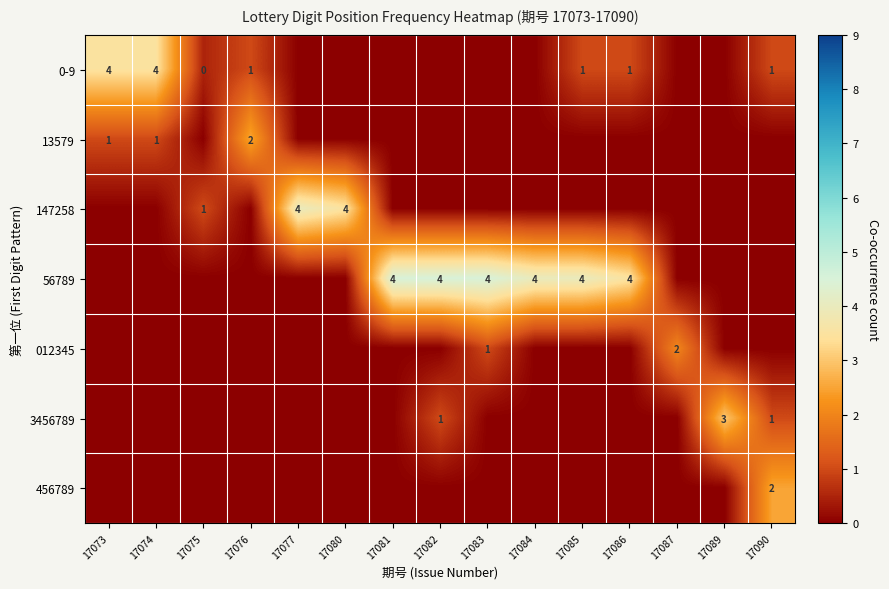

The value of 56789 at 17081 is 4. True or false?

True